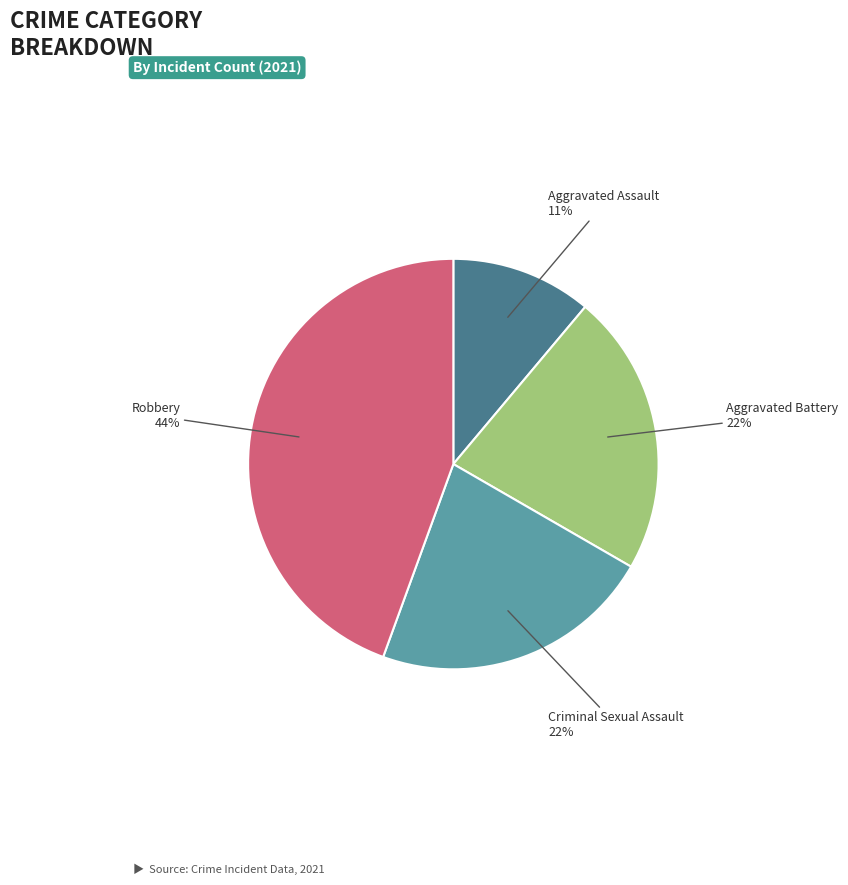

How many slices are in this pie chart?

4